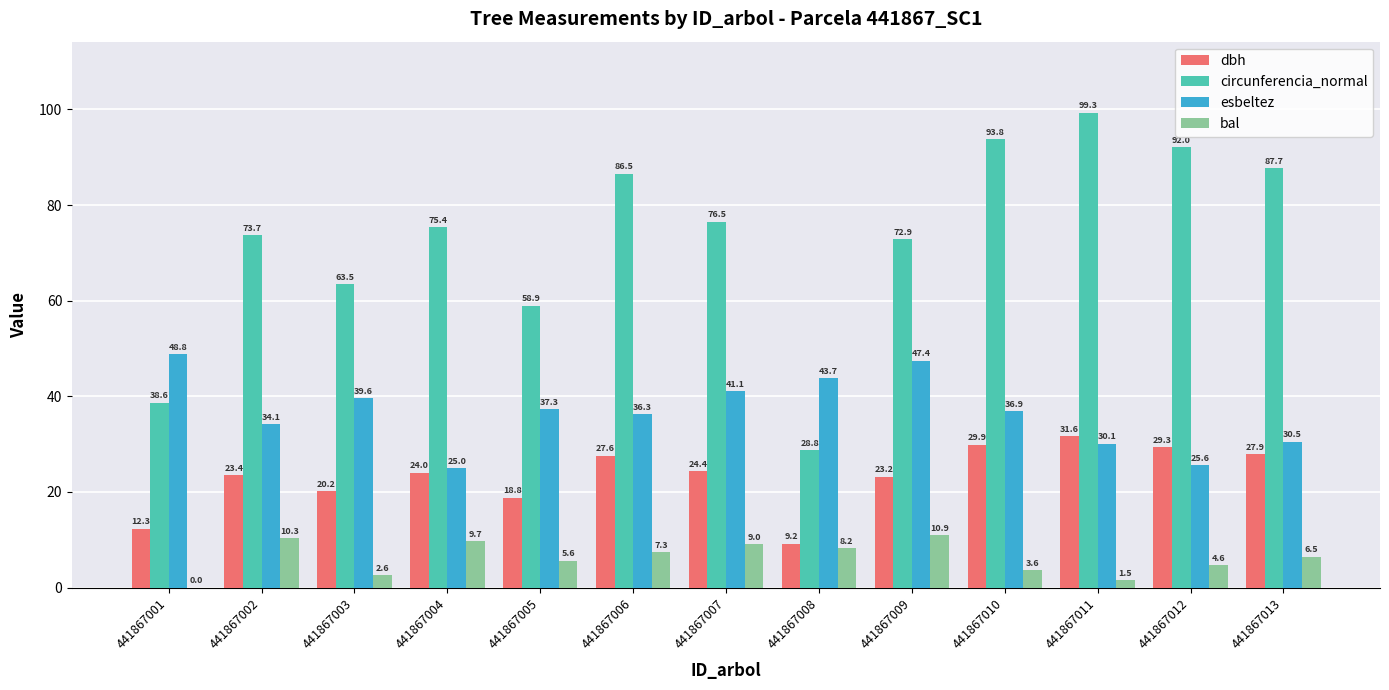

What is the spread (max minus min) of values at 441867007?

67.5